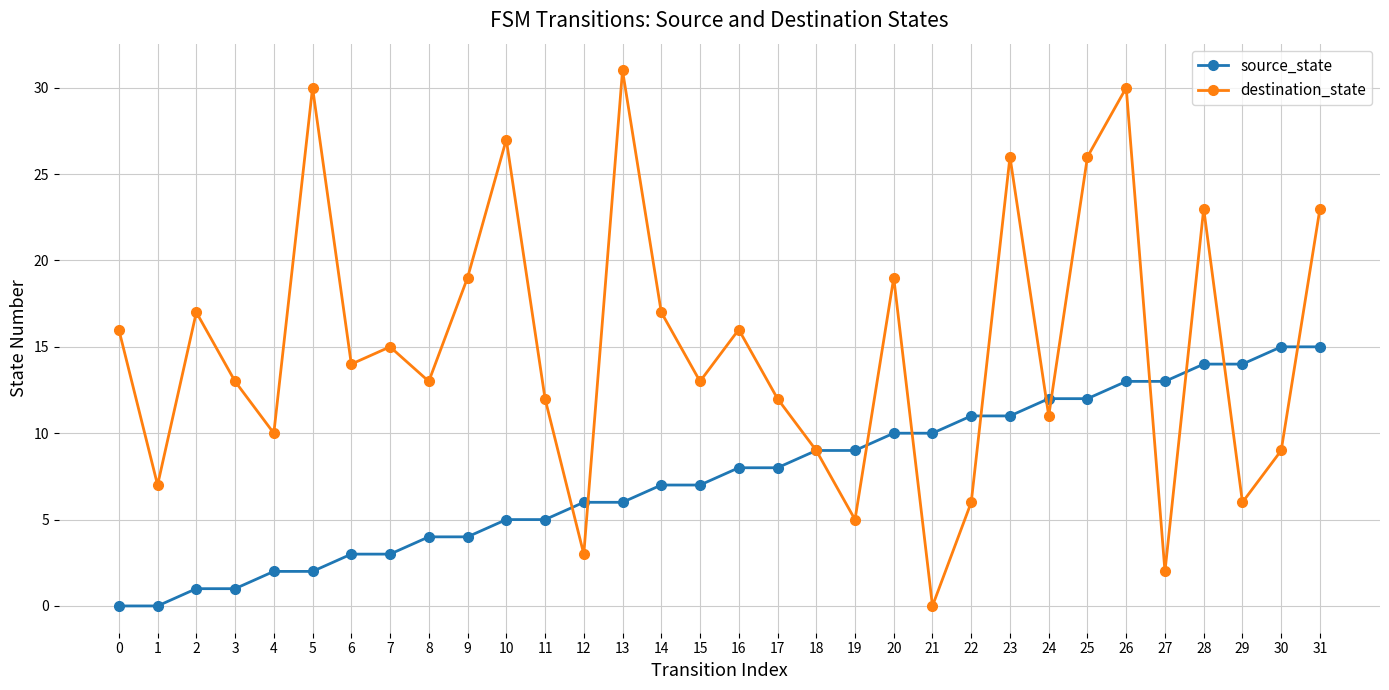

Rank the series by their average value, from lowest to highest.

source_state, destination_state